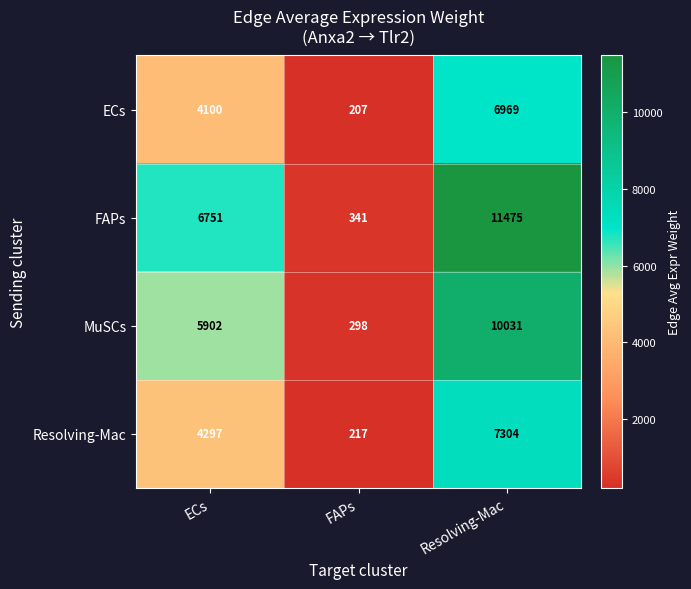

What is the difference between the Resolving-Mac values at ECs and FAPs?

4080